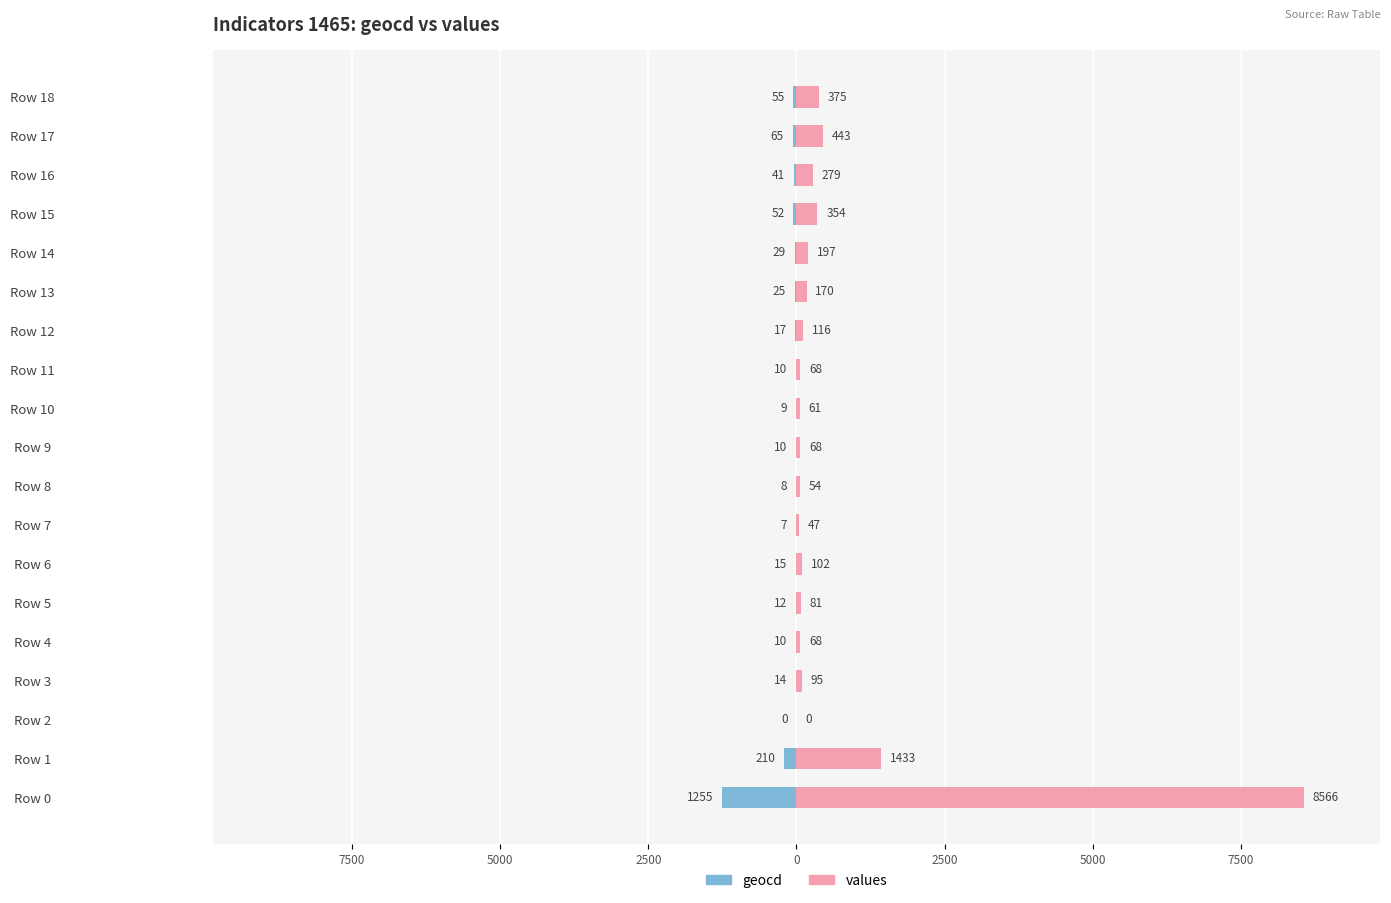

How many values in geocd are below zero?

18